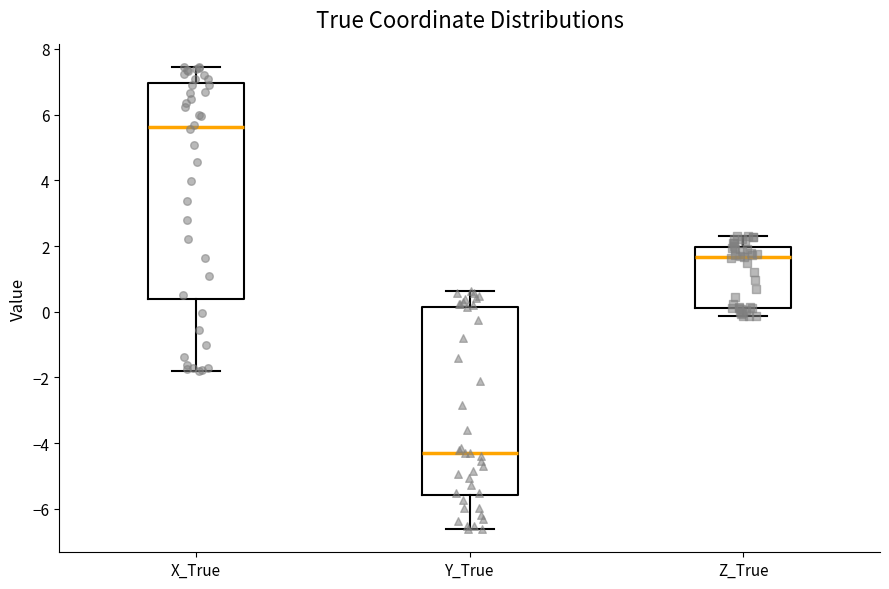

Reading left to right, transcribe this box plot: for each box, give where its median line is, the range the box spans, and where its two whiskers end, as read against the y-axis. The values are not printed on the chart, so give them approximately, as read against the axis.

X_True: median 5.6, box 0.4 to 7.0, whiskers -1.8 to 7.4
Y_True: median -4.2, box -5.6 to 0.2, whiskers -6.6 to 0.6
Z_True: median 1.6, box 0.2 to 2.0, whiskers -0.2 to 2.4